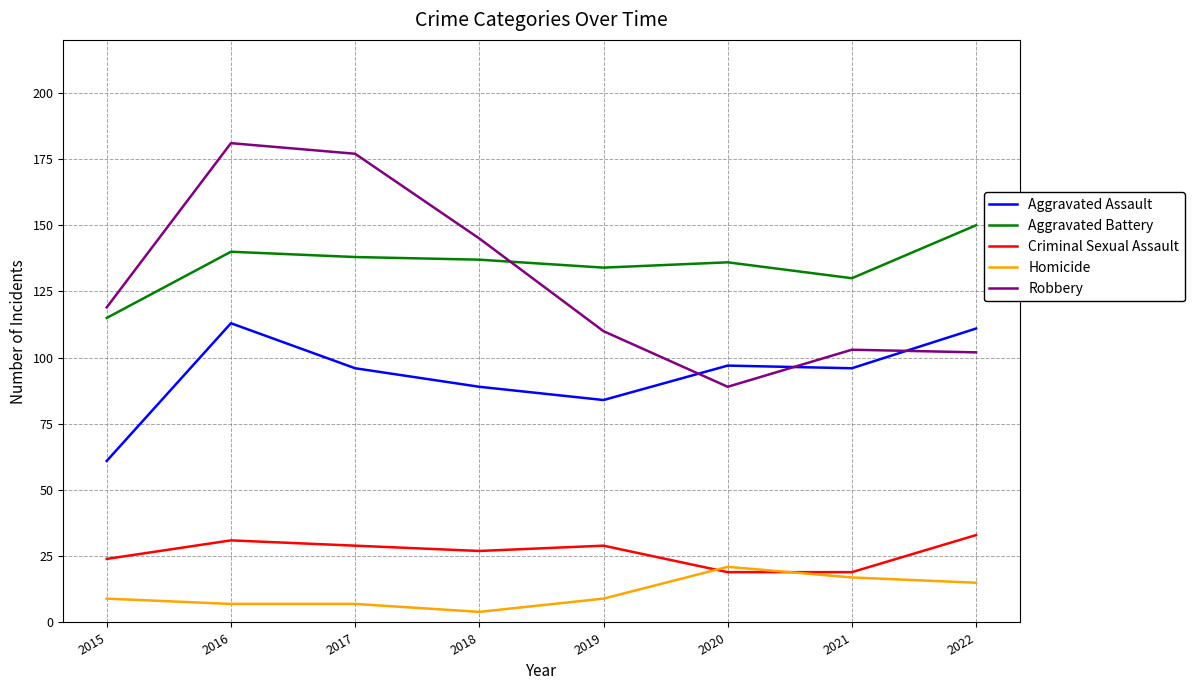

Reading right to left, extract all data points from this chart.

Aggravated Assault: 2022=111	2021=96	2020=97	2019=84	2018=89	2017=96	2016=113	2015=61
Aggravated Battery: 2022=150	2021=130	2020=136	2019=134	2018=137	2017=138	2016=140	2015=115
Criminal Sexual Assault: 2022=33	2021=19	2020=19	2019=29	2018=27	2017=29	2016=31	2015=24
Homicide: 2022=15	2021=17	2020=21	2019=9	2018=4	2017=7	2016=7	2015=9
Robbery: 2022=102	2021=103	2020=89	2019=110	2018=145	2017=177	2016=181	2015=119